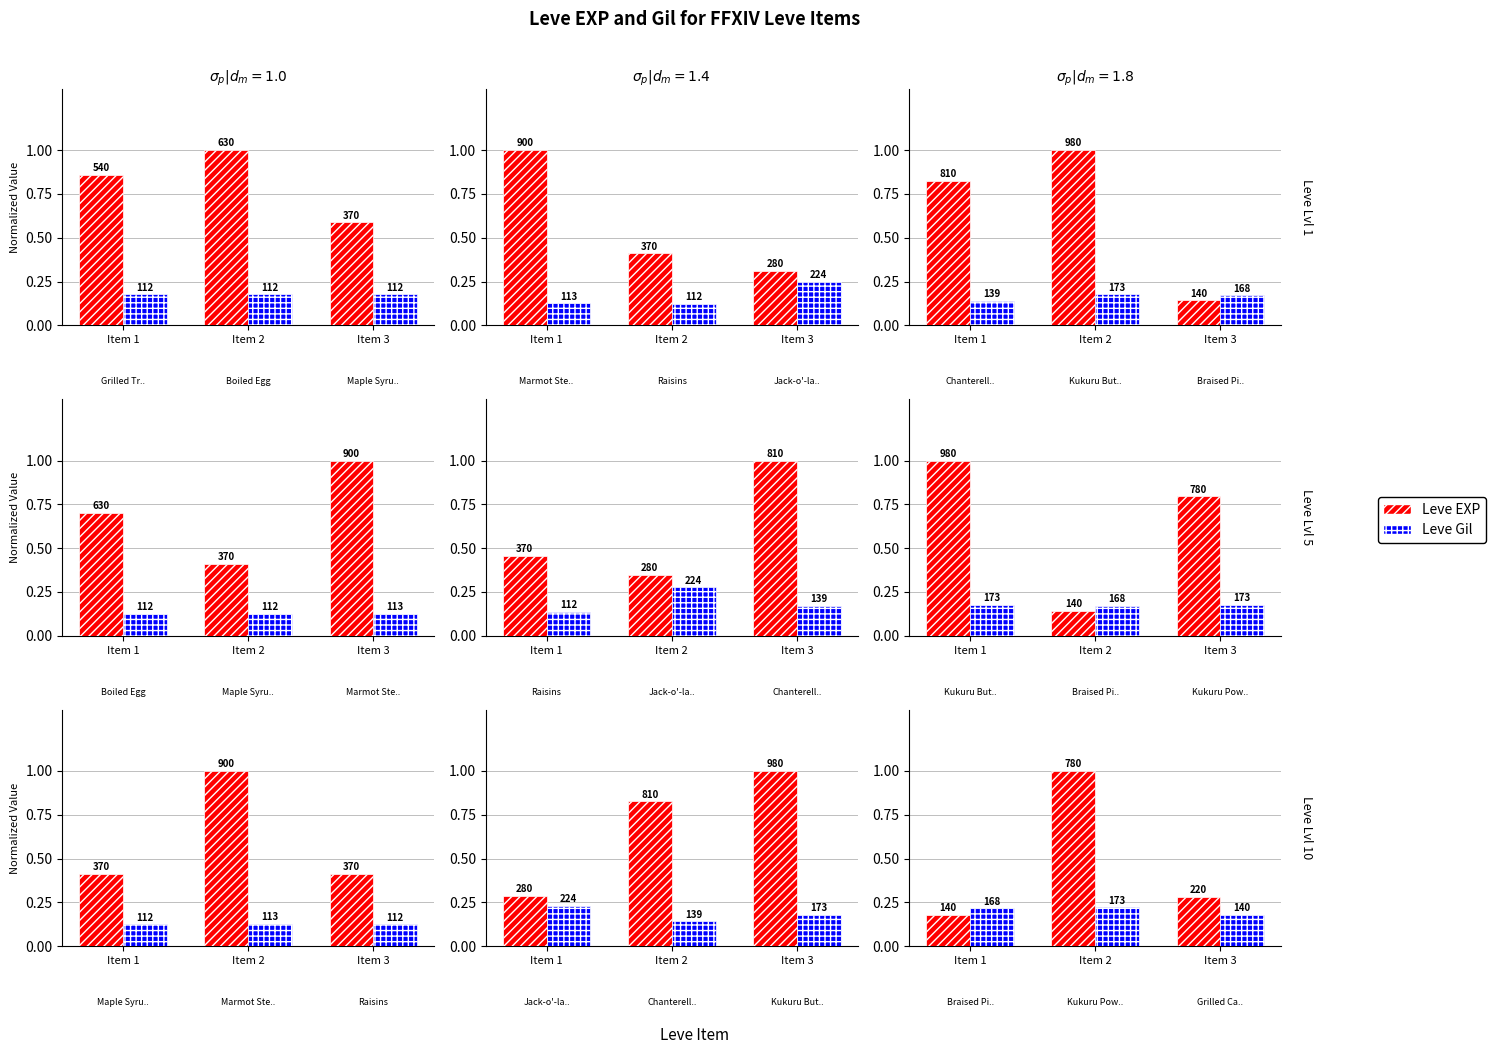

Are the bars grouped side by side (vs. stacked)?

Yes